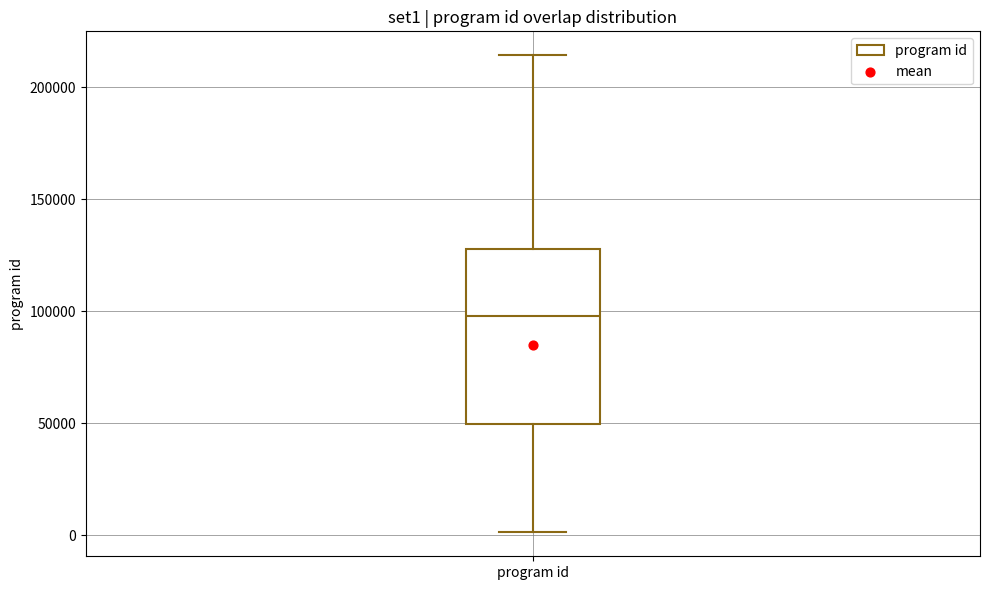

Read this box plot against the y-axis: the position of the median line, the range covered by the box, and the ends of both whiskers. The values are not printed on the chart, so give them approximately, as read against the axis.

median 100000, box 50000 to 130000, whiskers 0 to 215000